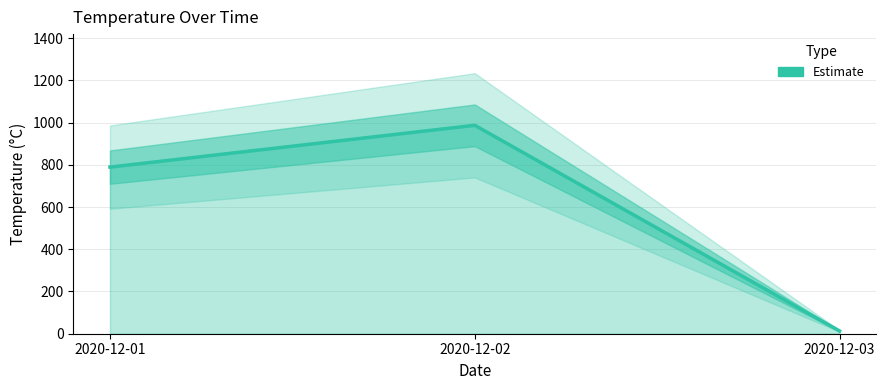

Reading right to left, list all the values displayed in this chart.

2020-12-03=13	2020-12-02=987	2020-12-01=789